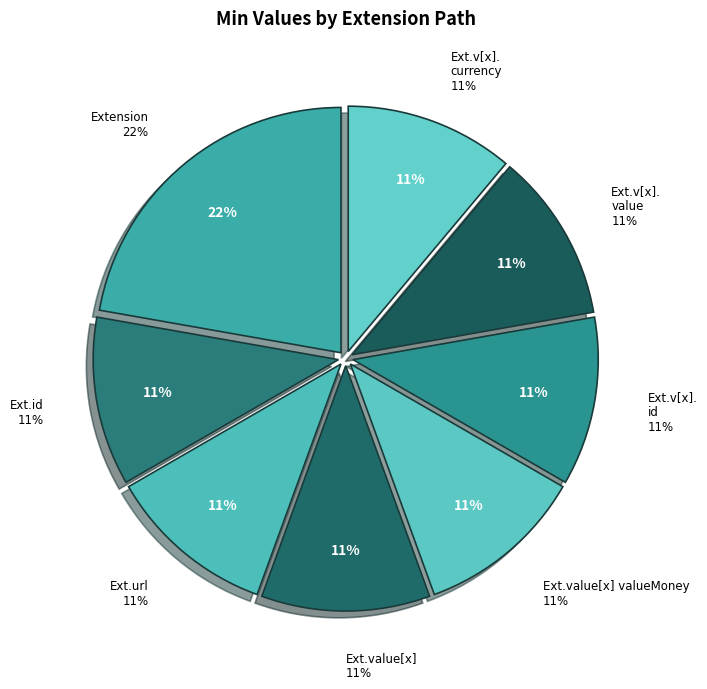

Combined, do Extension.value[x] valueMoney and Extension.value[x].currency account for over 50%?

No